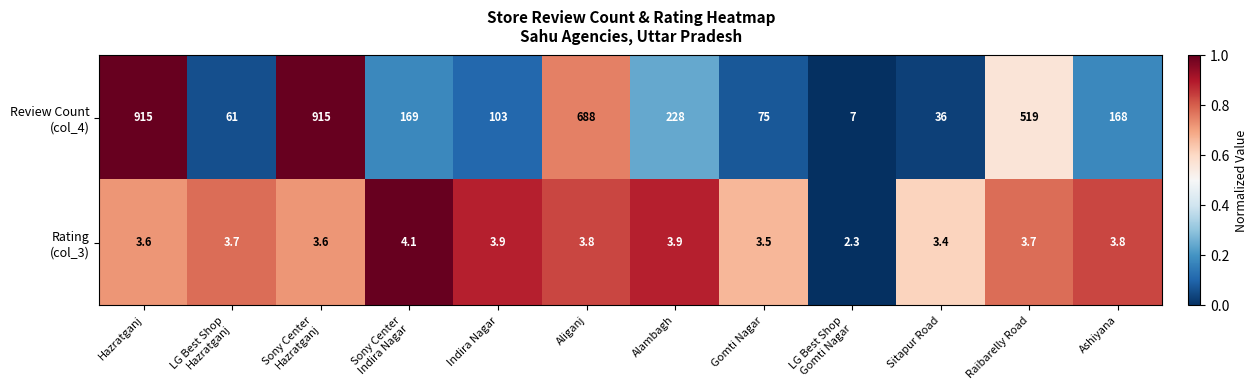

What is the spread (max minus min) of values at Ashiyana?

164.2